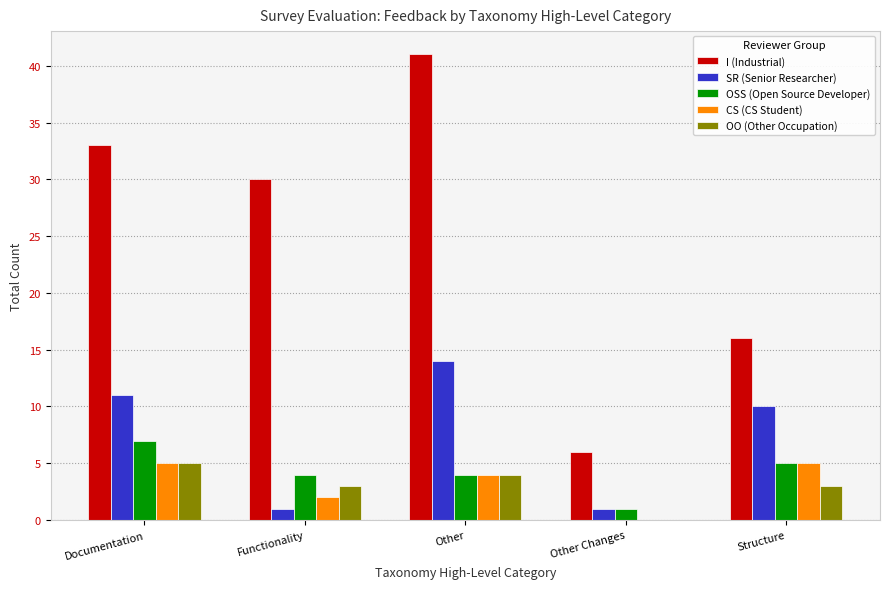

How many distinct data groups are displayed?

5